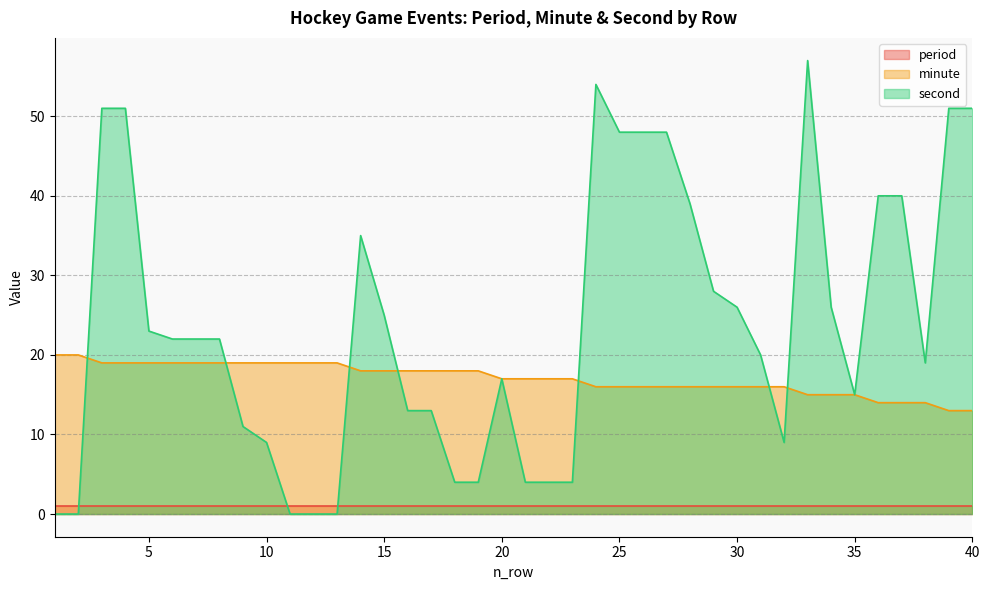

Count the number of data series in this chart.

3